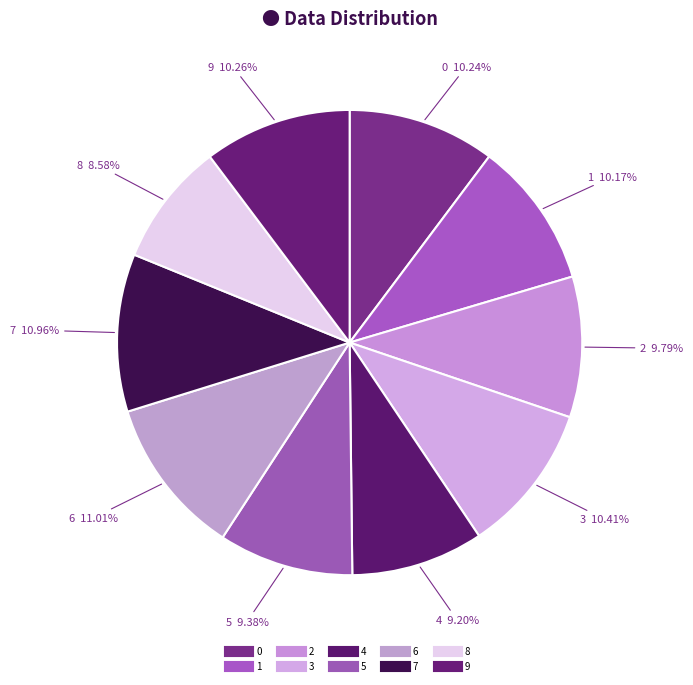

To the nearest percent, what is the combined percentage of 3 and 2?

20%